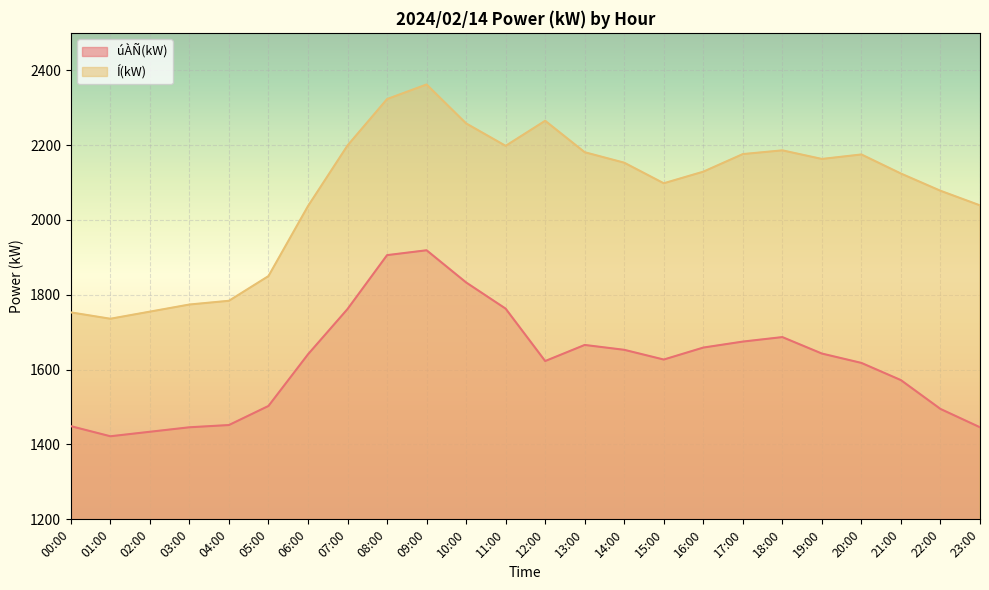

At which category does the chart reach its peak across all series?

09:00